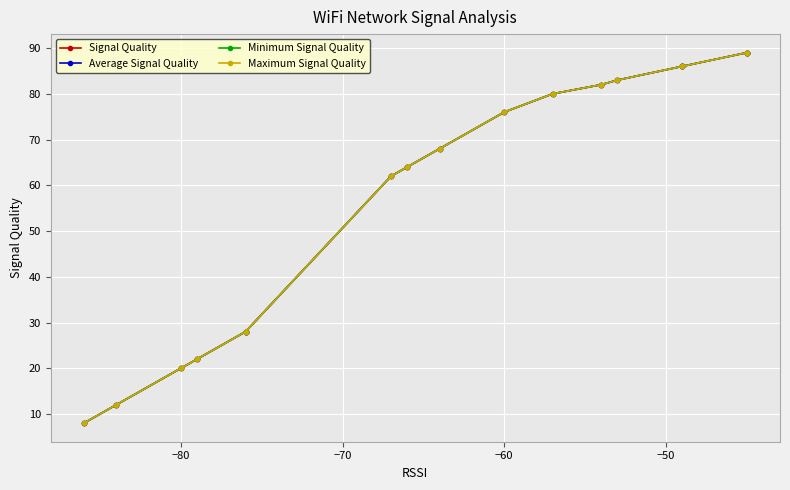

True or false: Minimum Signal Quality has more than 2 points higher than both neighbors.

False